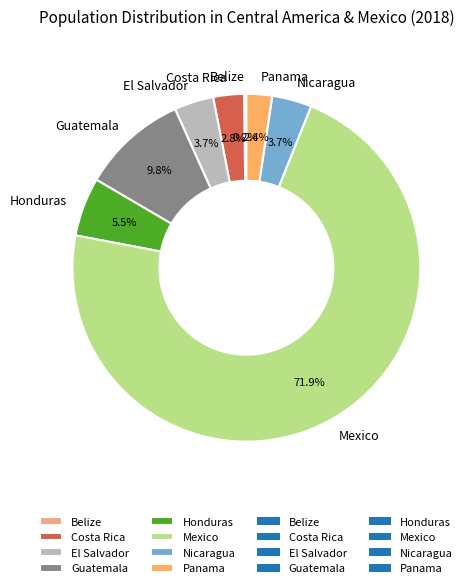

What percentage do Guatemala and El Salvador together represent?

13.5%